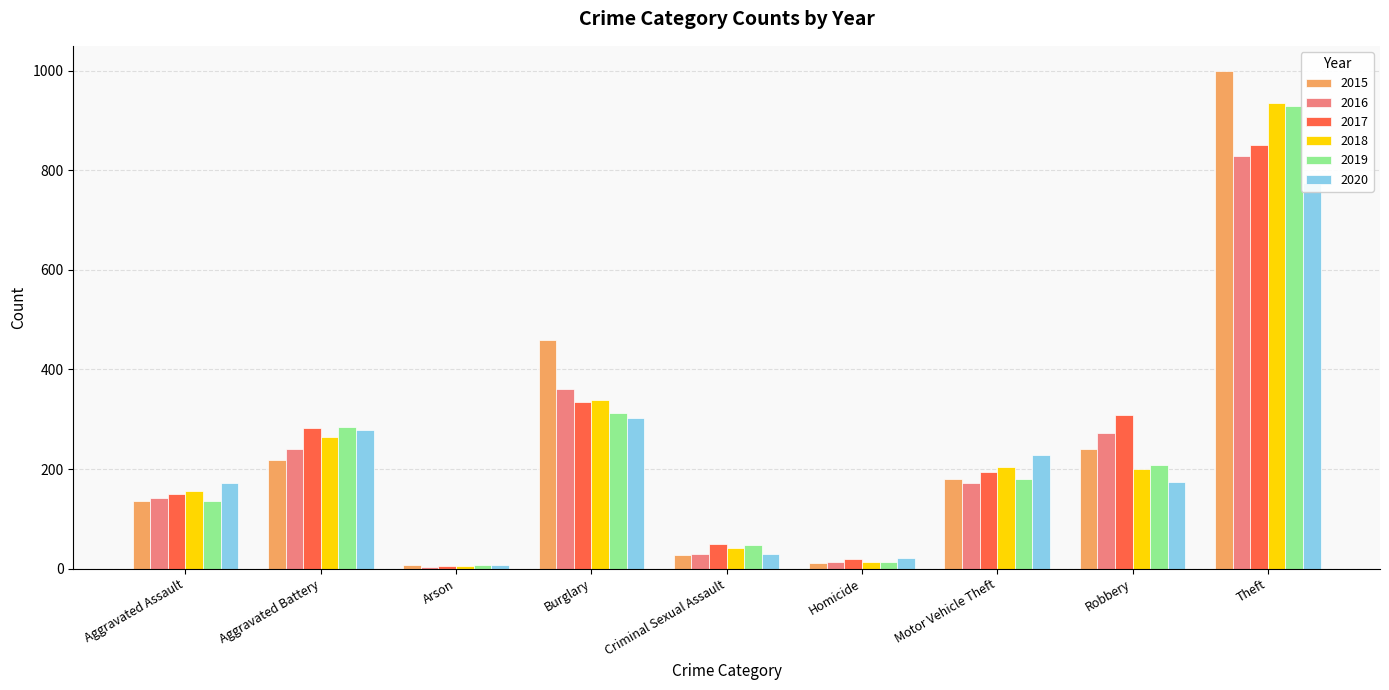

How many bars are there in total?

54